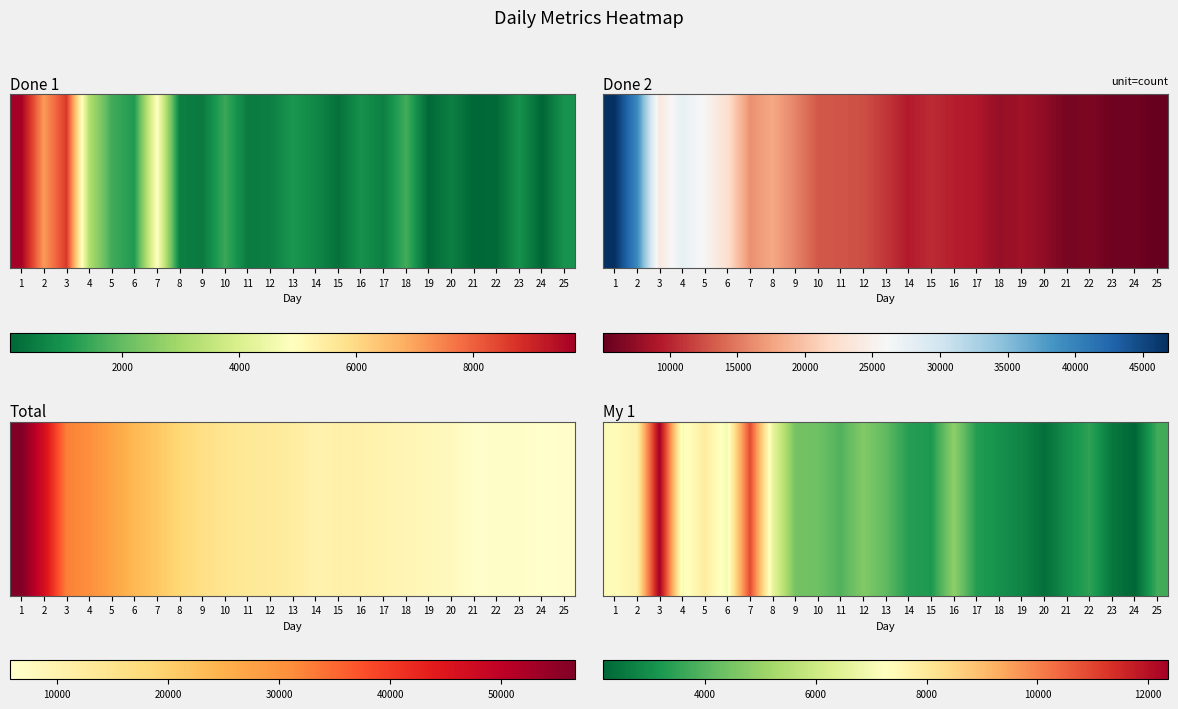

True or false: the data shows 7647 at 2.

True